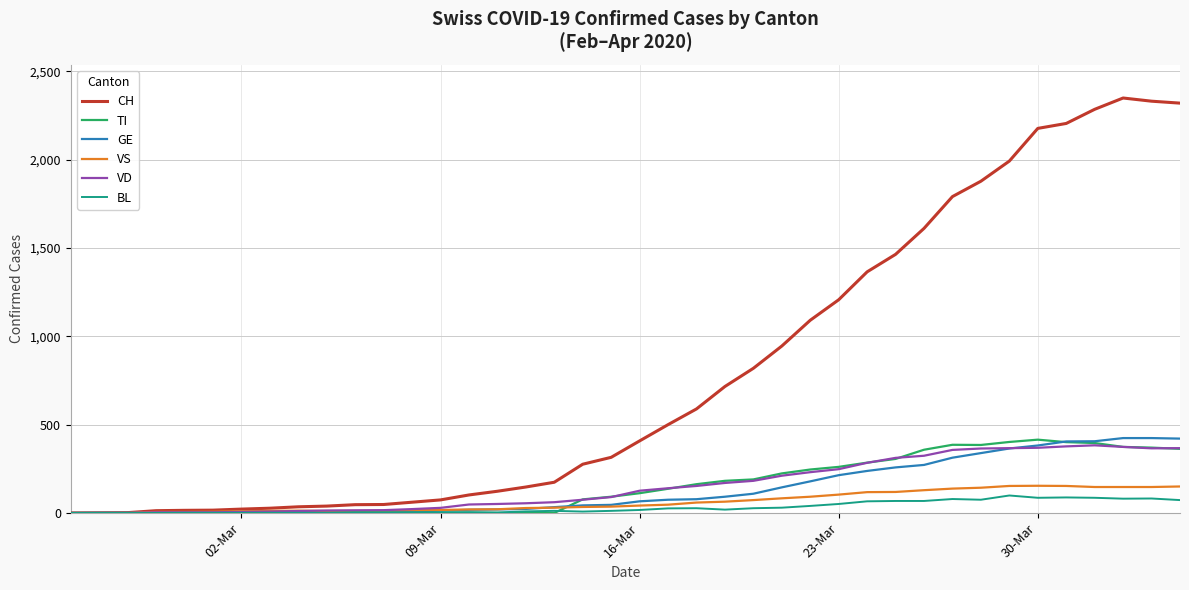

What is the highest value of the VD series?

383